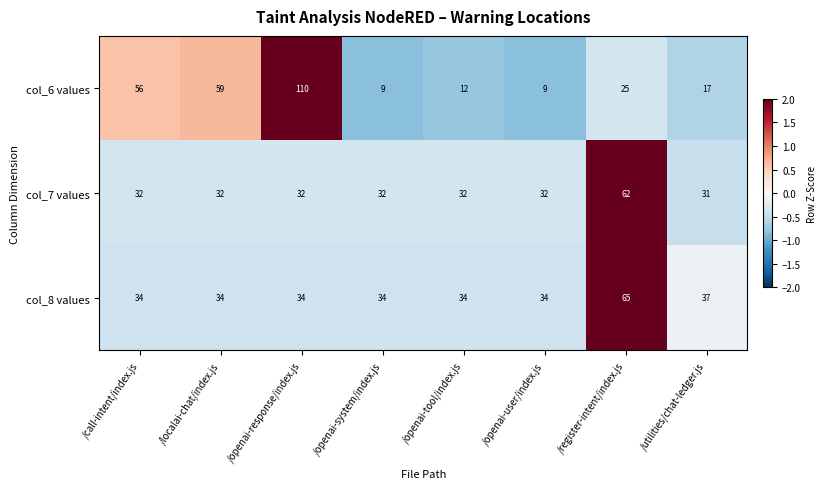

Reading left to right, transcribe all the data shown in this chart.

col_6 values: 56	59	110	9	12	9	25	17
col_7 values: 32	32	32	32	32	32	62	31
col_8 values: 34	34	34	34	34	34	65	37